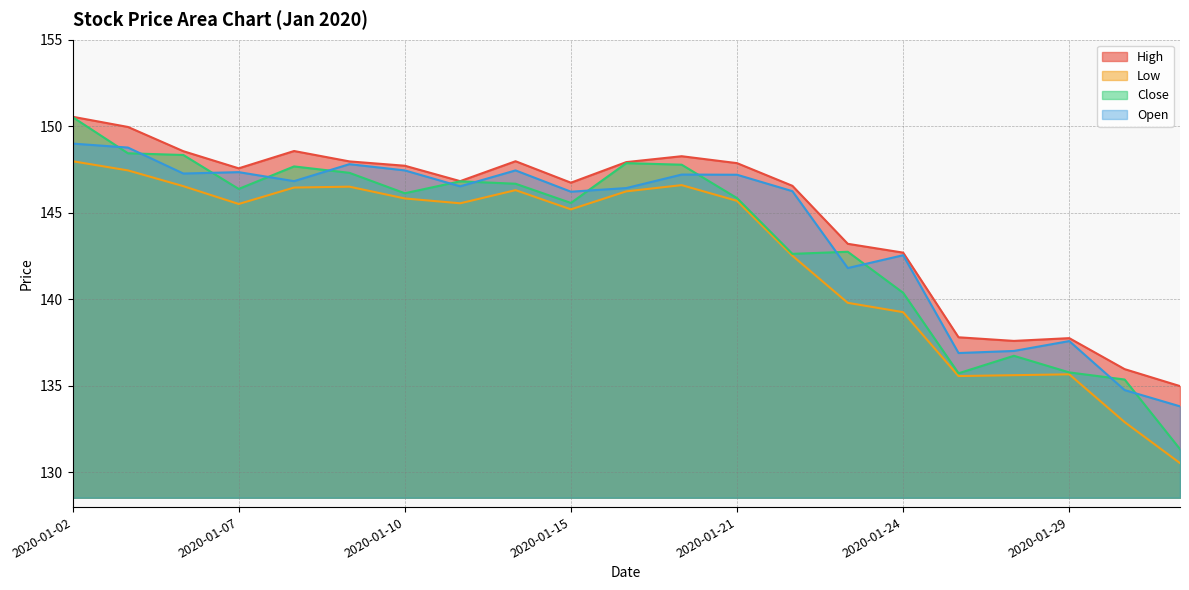

At how many categories does at least one series exceed 147?

11